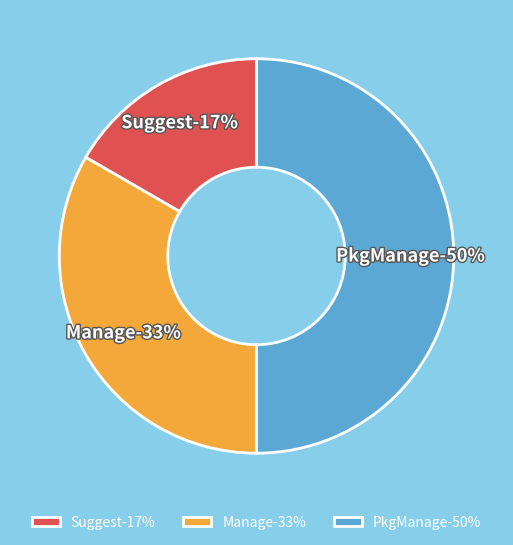

What is the largest slice in the pie chart?

PkgManage